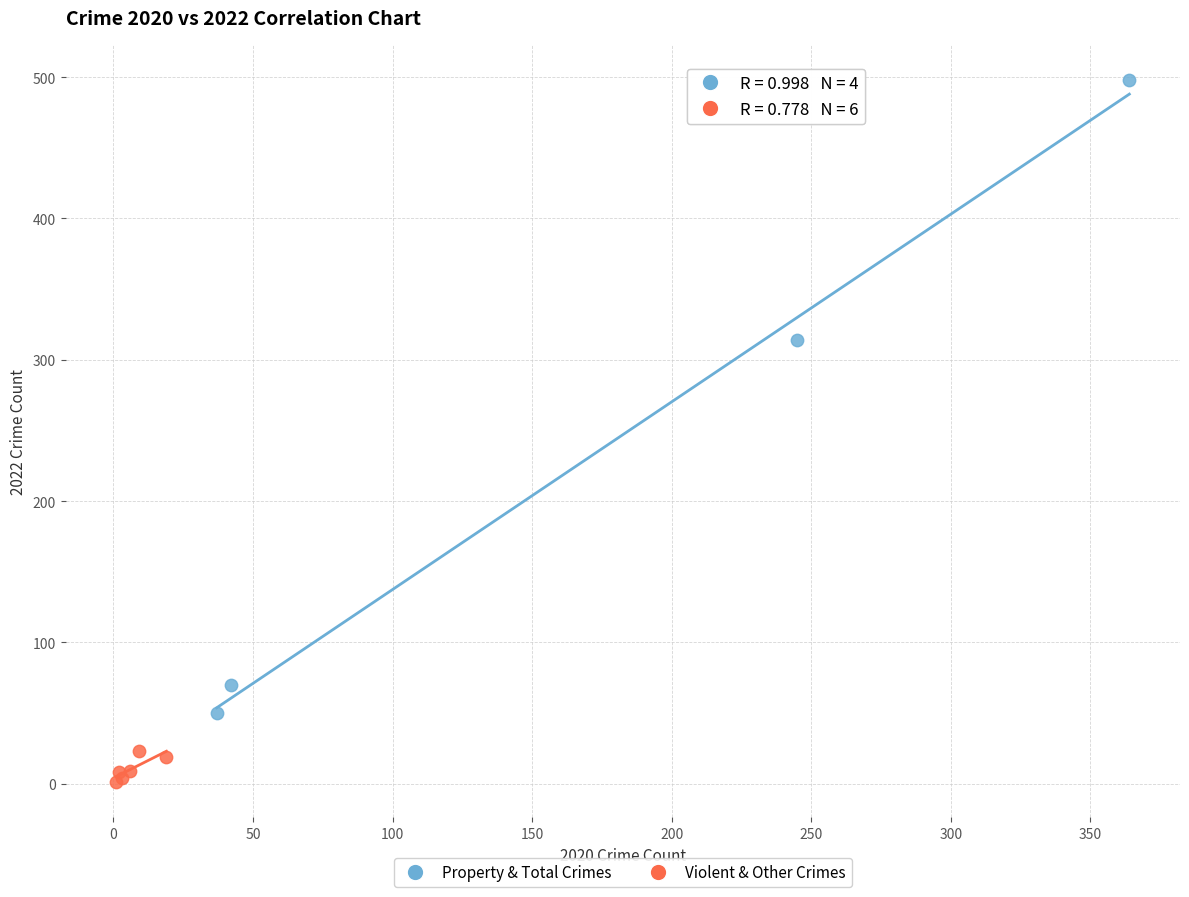

Which series reaches the minimum Y coordinate?

Violent & Other Crimes